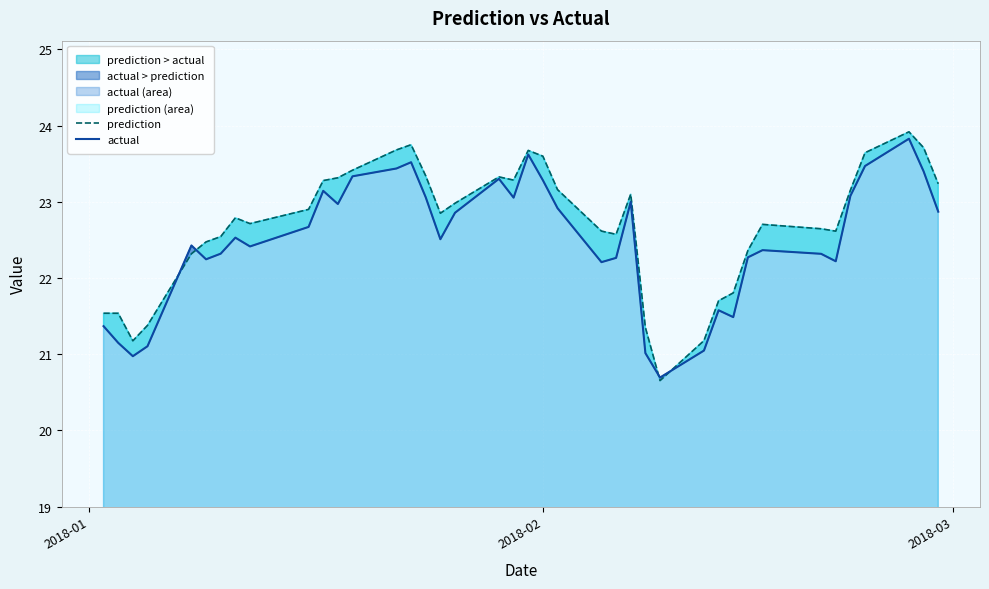

What is the lowest value of the actual series?

20.7